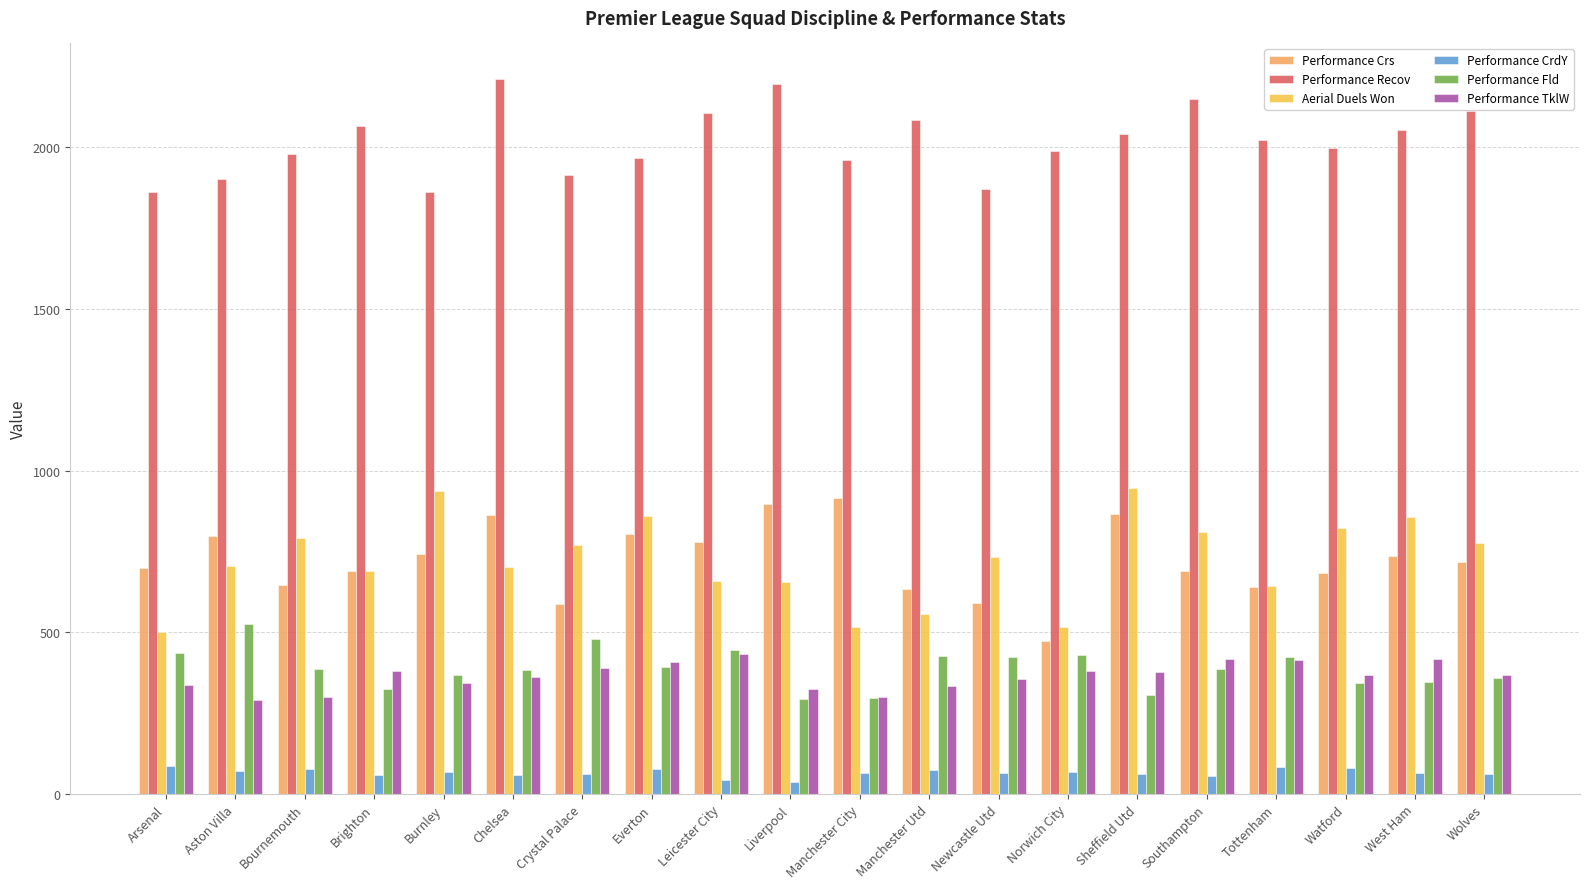

At how many categories does at least one series exceed 1081?

20